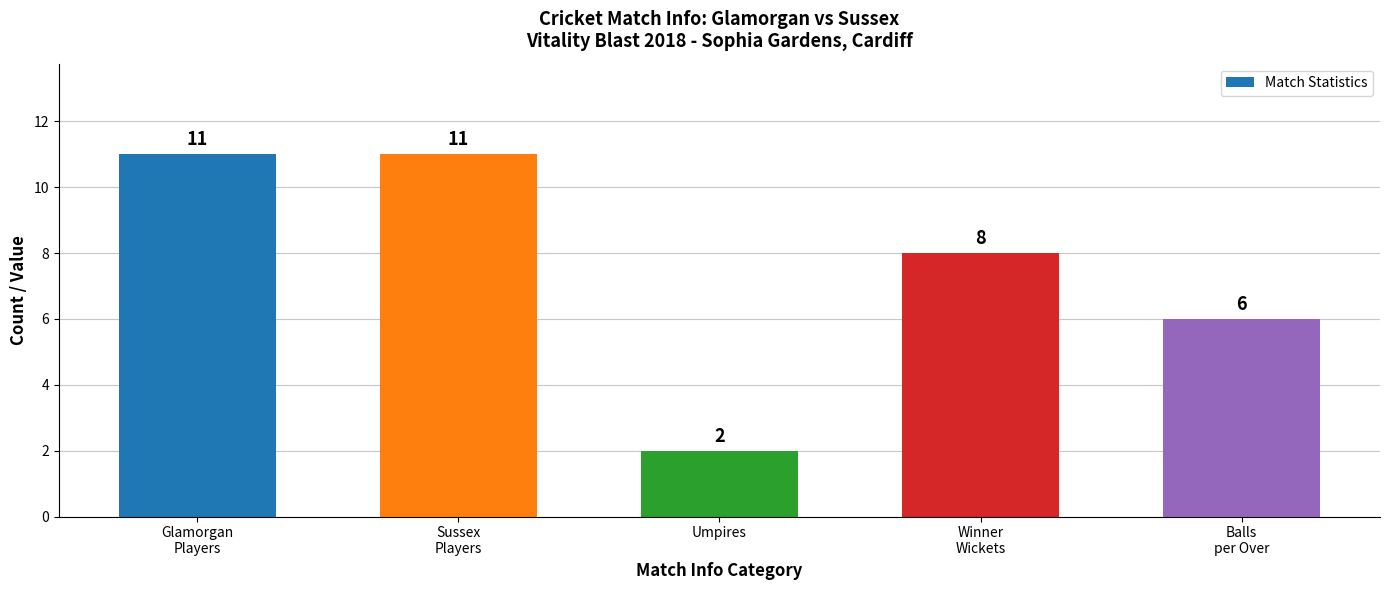

At which label does the data first exceed 8?

Glamorgan
Players